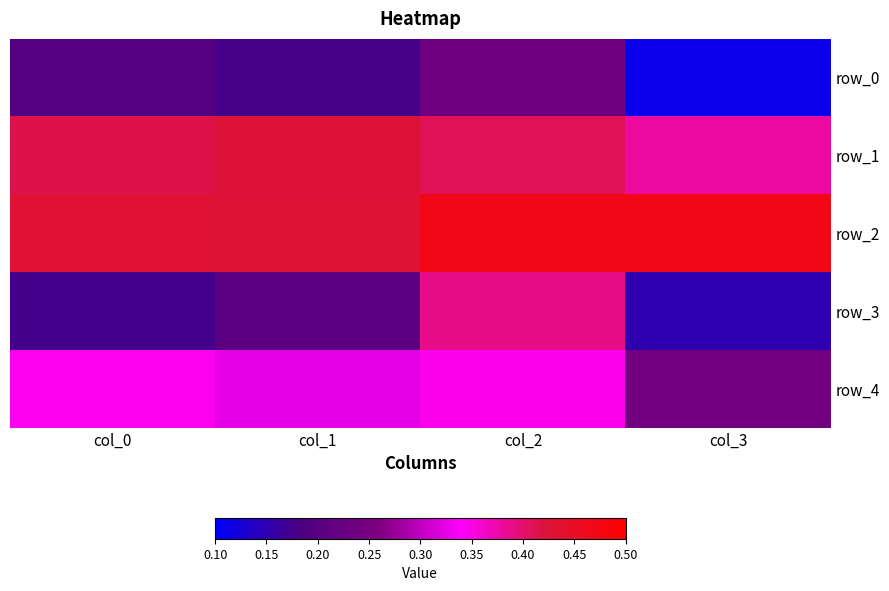

Reading left to right, what are all the values shown in this chart?

row_0: 0.2	0.2	0.2	0.1
row_1: 0.4	0.4	0.4	0.4
row_2: 0.4	0.4	0.5	0.5
row_3: 0.2	0.2	0.4	0.2
row_4: 0.3	0.3	0.3	0.2